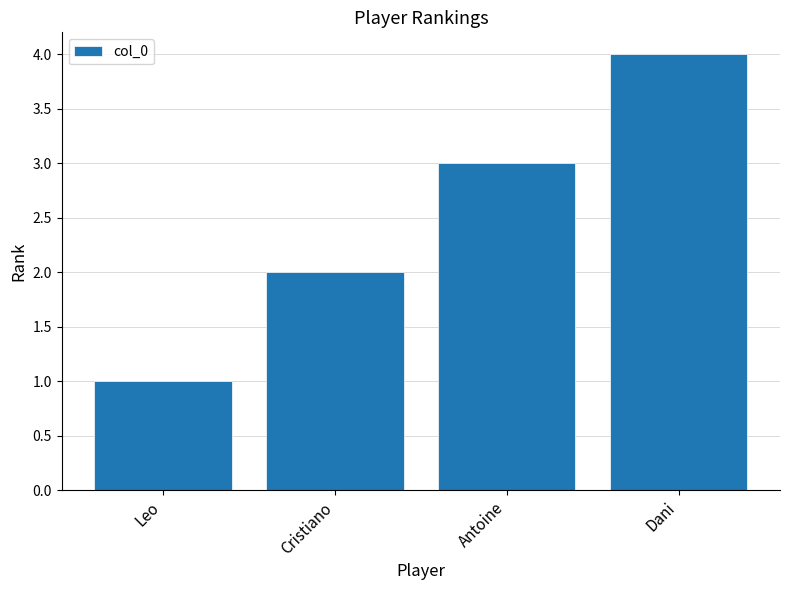

At which category does the chart reach its peak across all series?

Dani